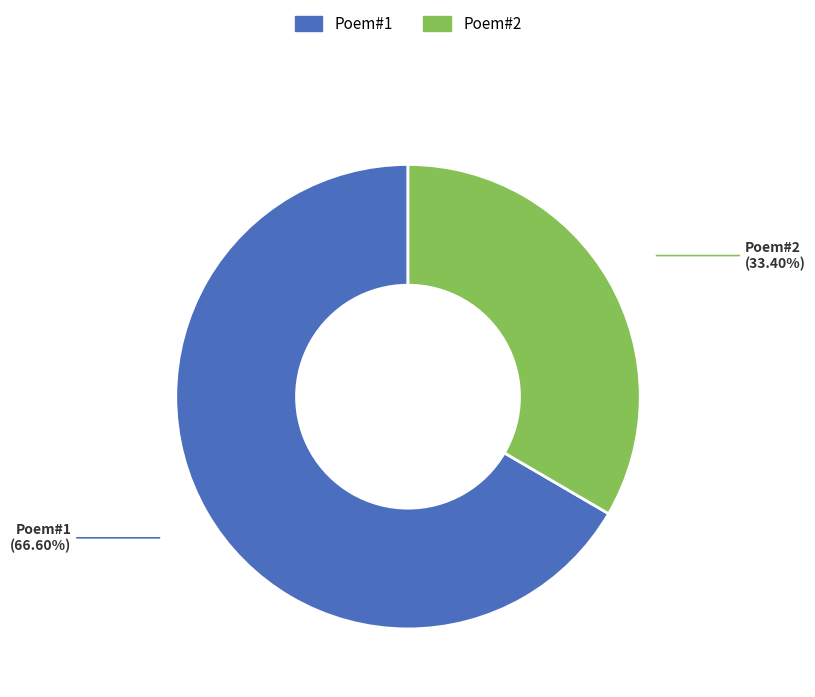

Is Poem#2 the majority of the pie?

No